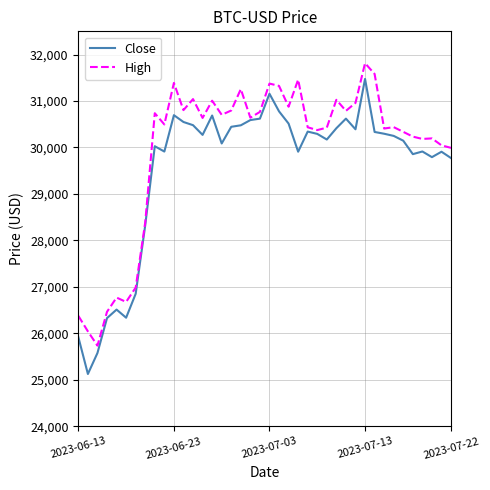

Rank the series by their average value, from lowest to highest.

Close, High